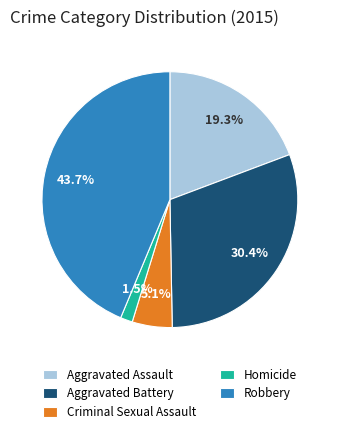

To the nearest percent, what is the difference between the Aggravated Battery and Criminal Sexual Assault slice percentages?

25%